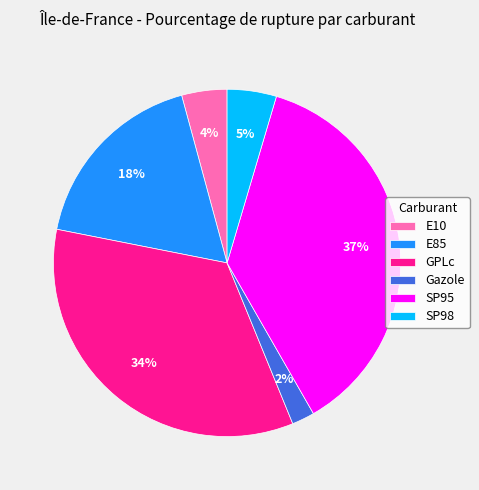

Does E85 account for over 50% of the chart?

No